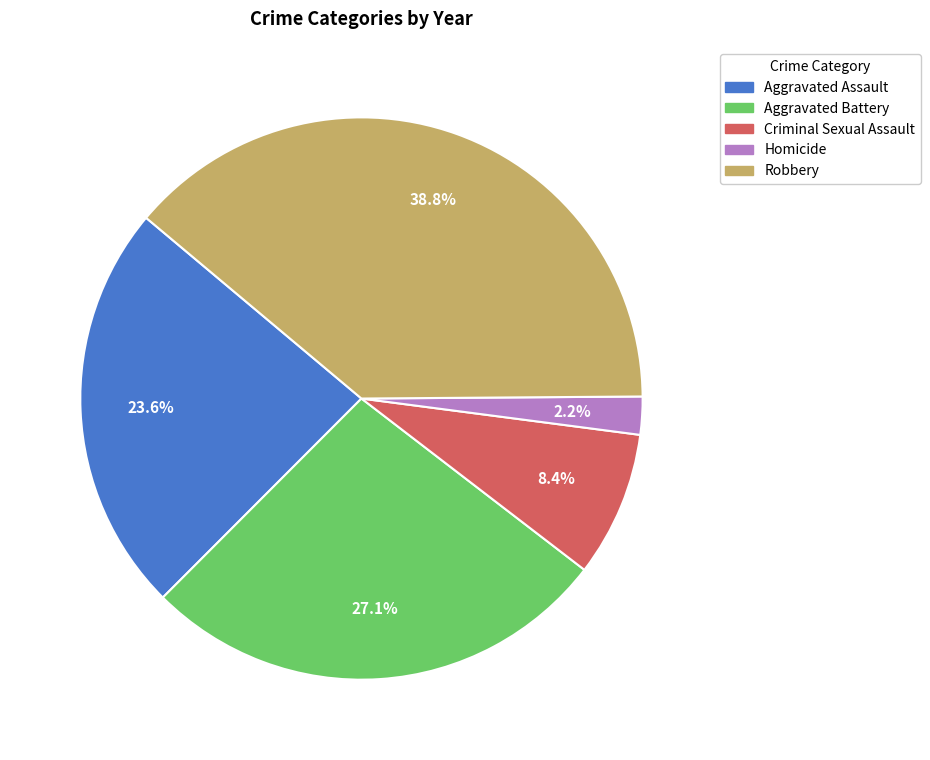

Does any single category account for the majority?

No